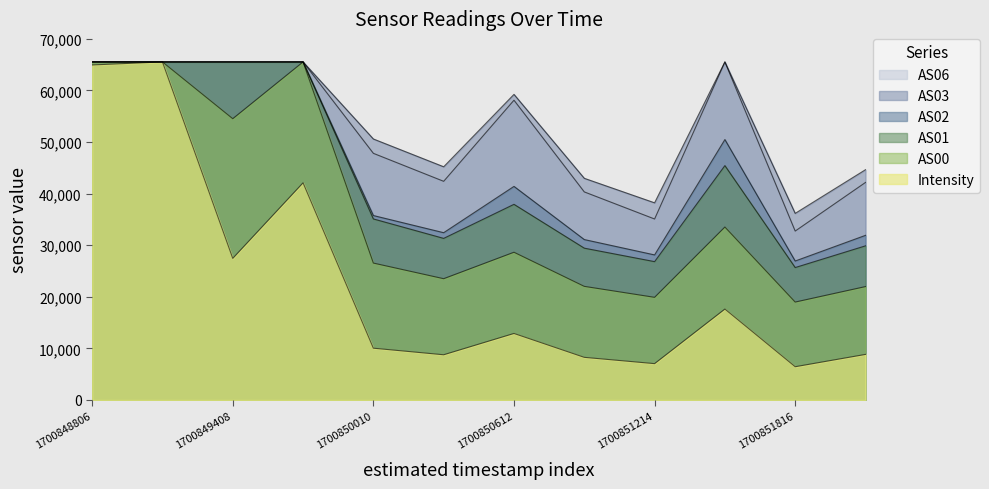

Where is Intensity nearest to the value 35991?

1700849709